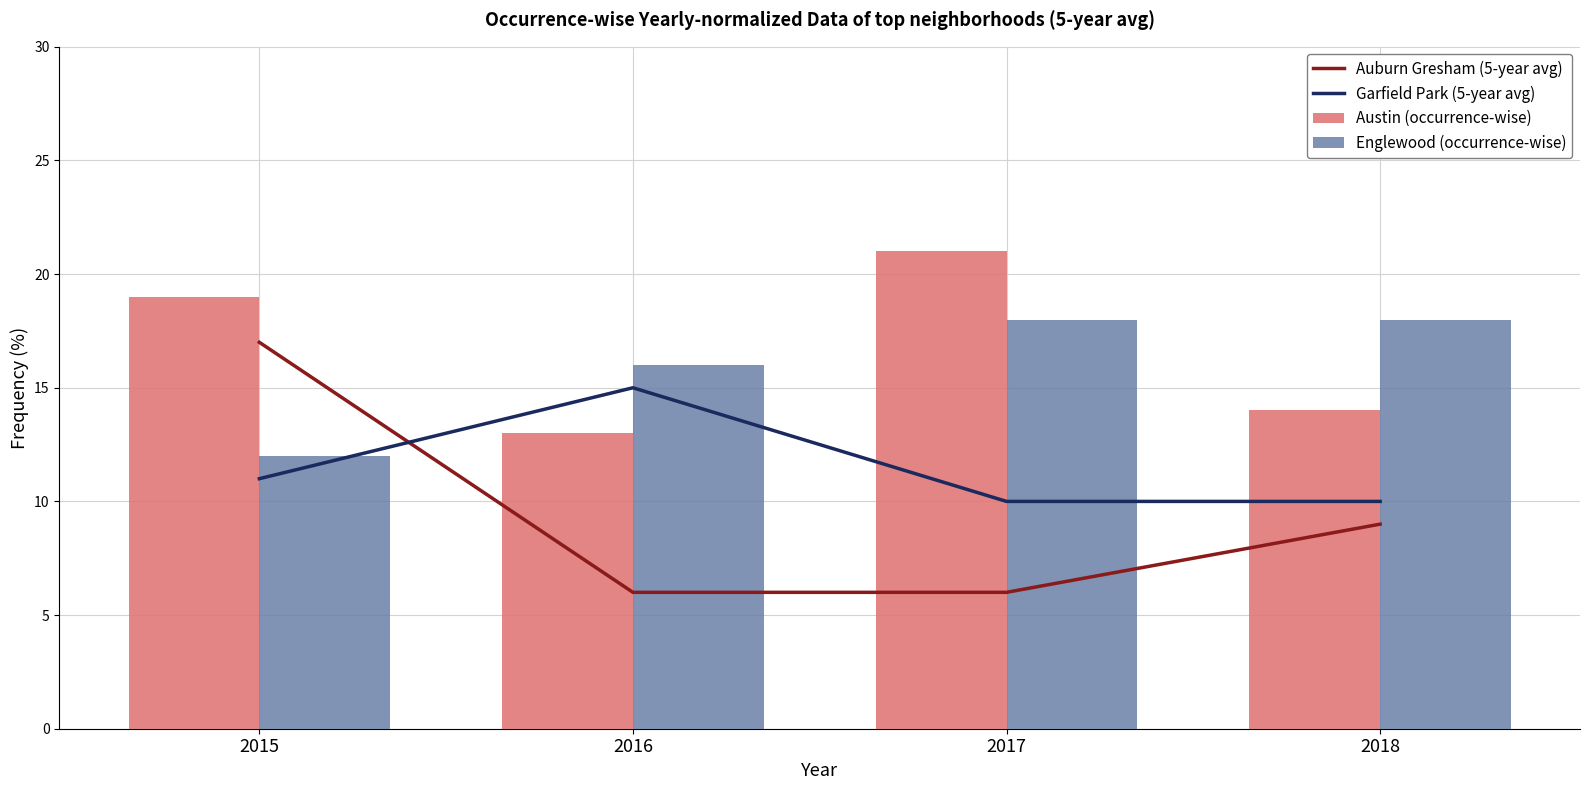

Which category has the highest value across all series?

2017